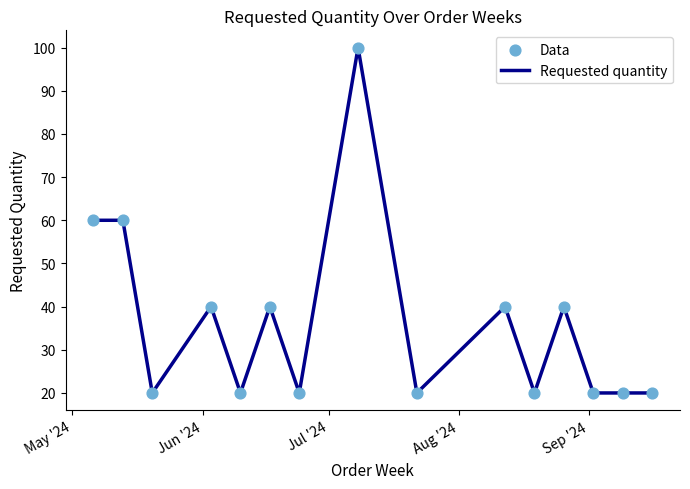

What is the greatest value displayed?

100